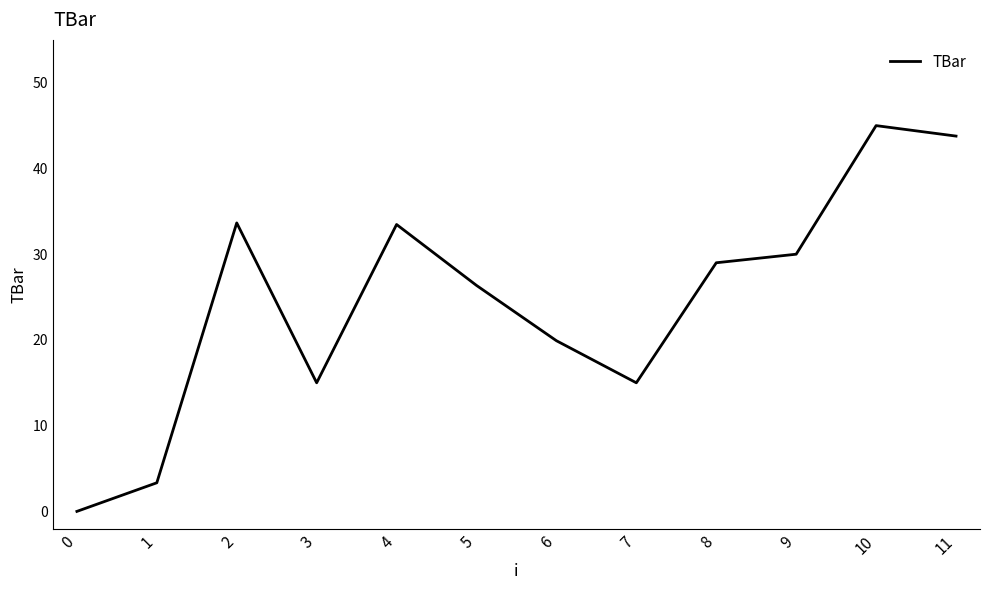

True or false: the data has more than 2 interior local peaks.

True